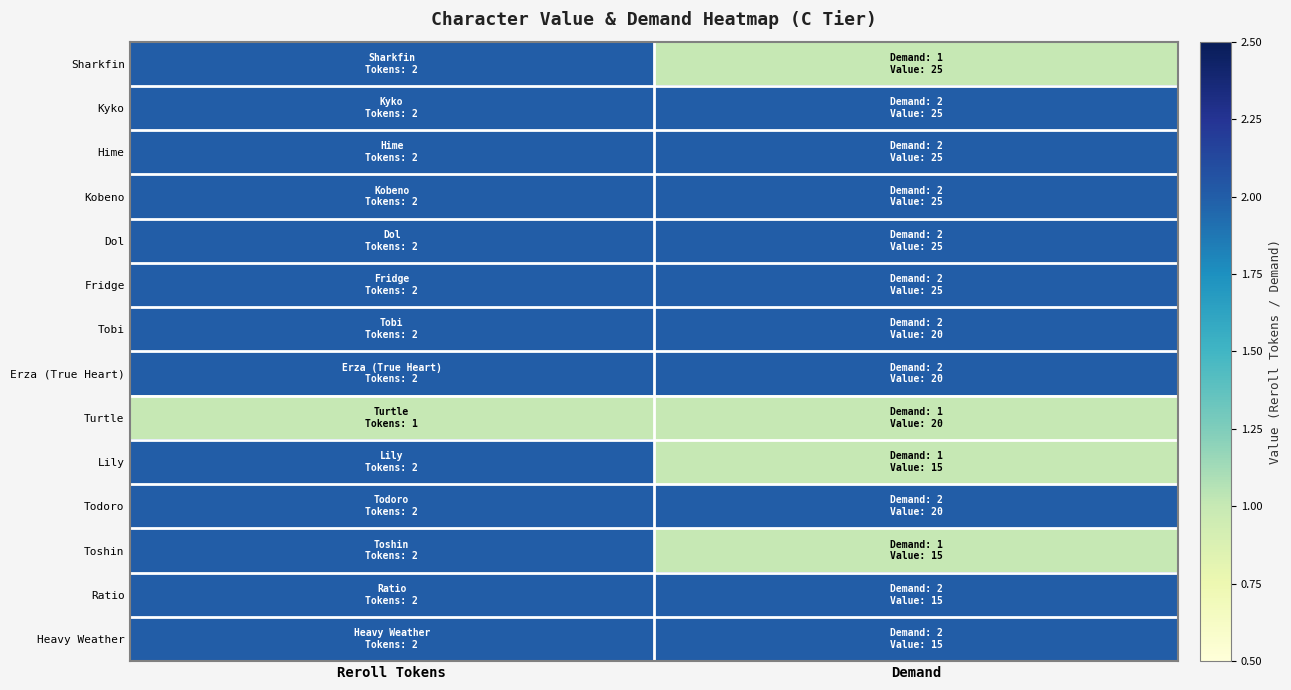

What is the total value across all series at Demand?

24